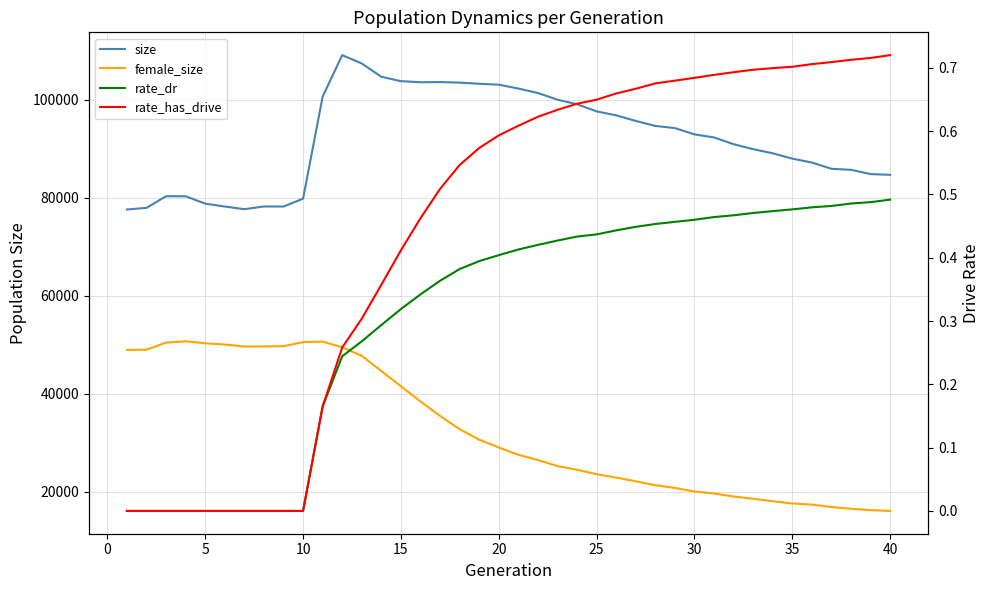

What is the value of the rate_dr point at the 39th from the left?

0.5